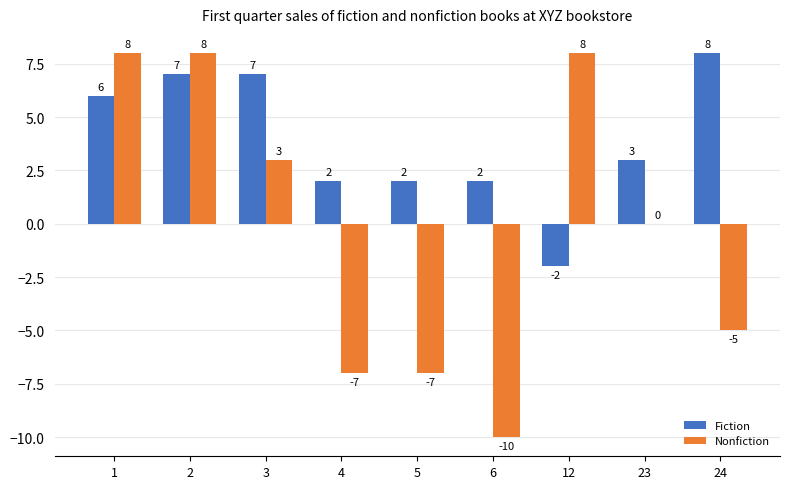

Is it true that Fiction equals 5 at 24?

False